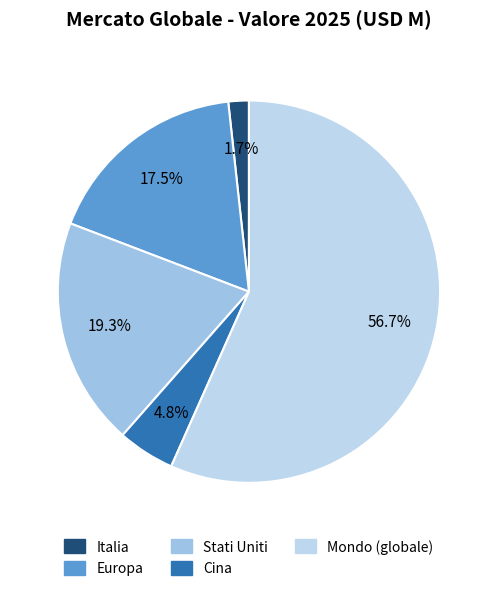

Count the number of slices in the pie.

5